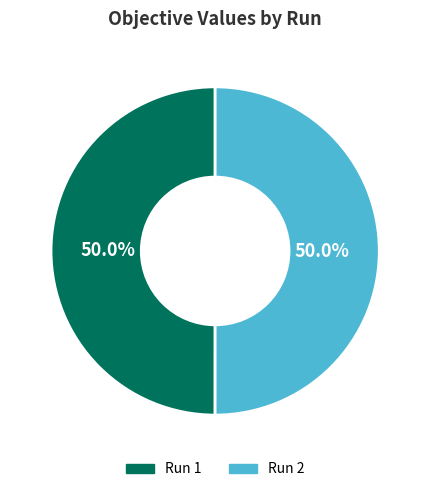

Count the number of slices in the pie.

2